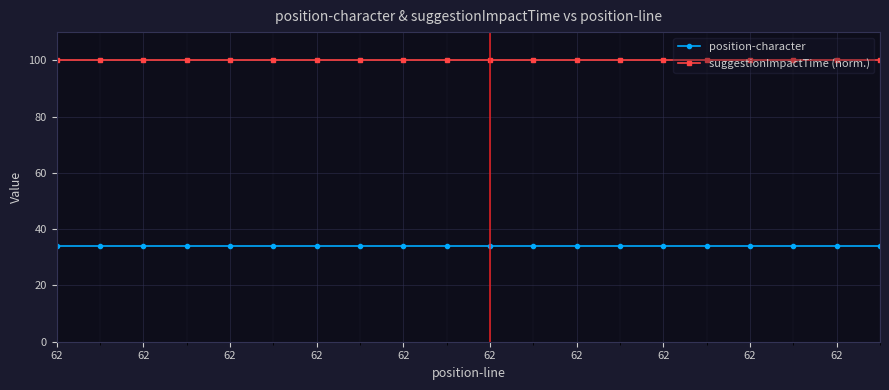

What is the sum of all suggestionImpactTime (norm.) values?

2000